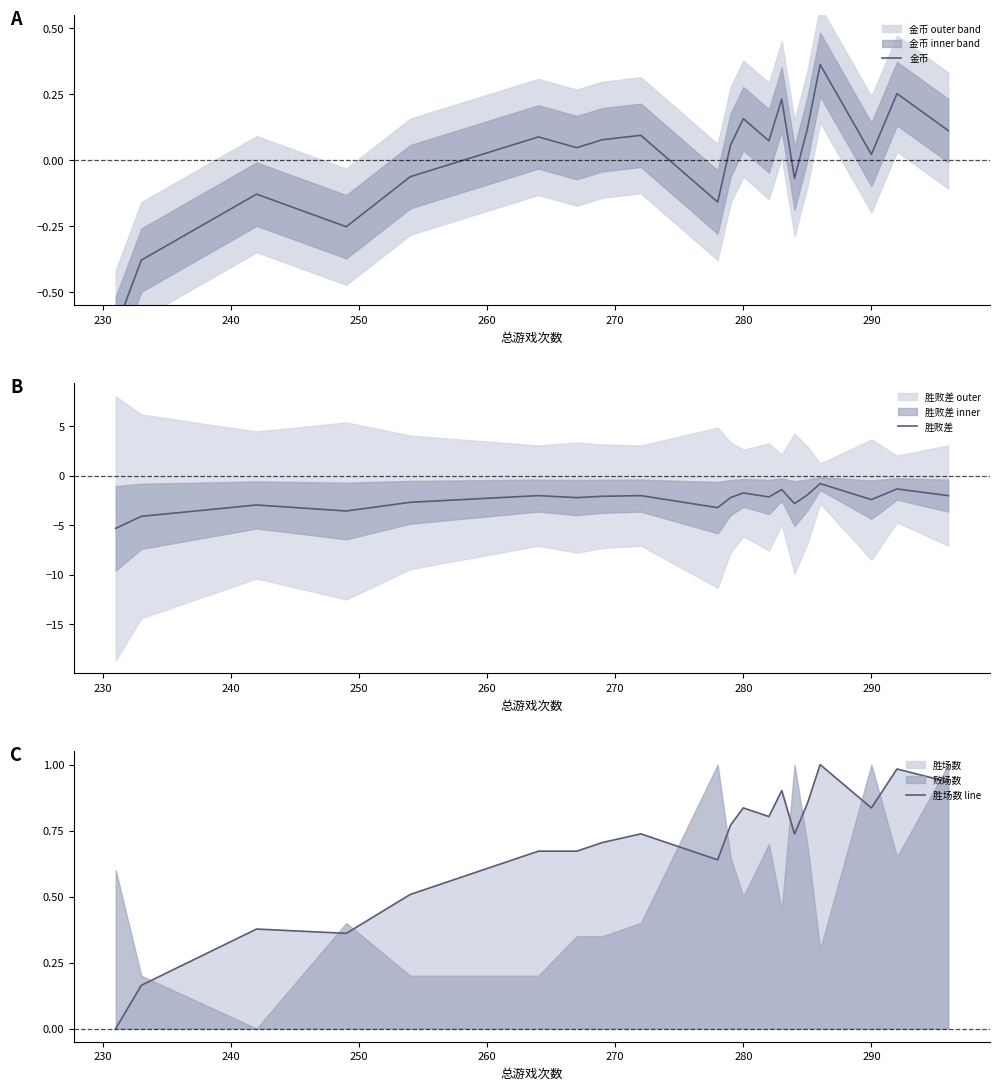

What are all the series names shown in the legend?

金币, 胜败差, 胜场数 line